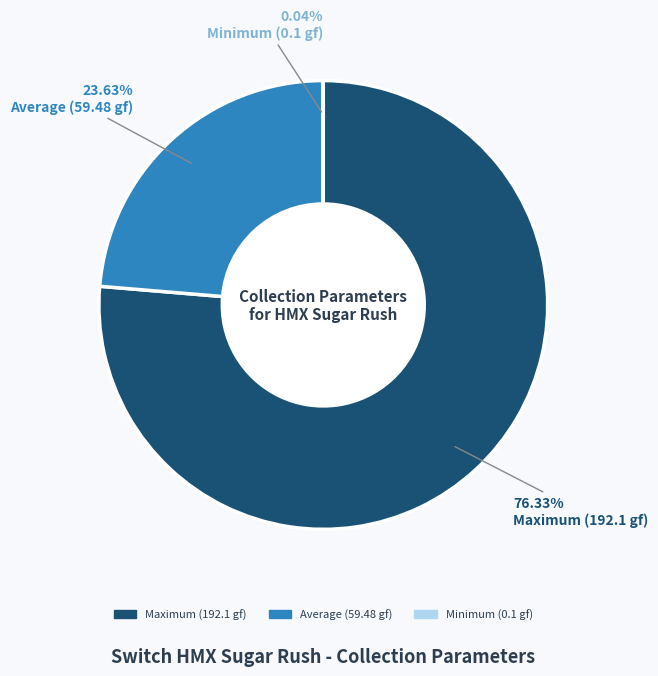

Is there any slice that represents more than half of the pie?

Yes